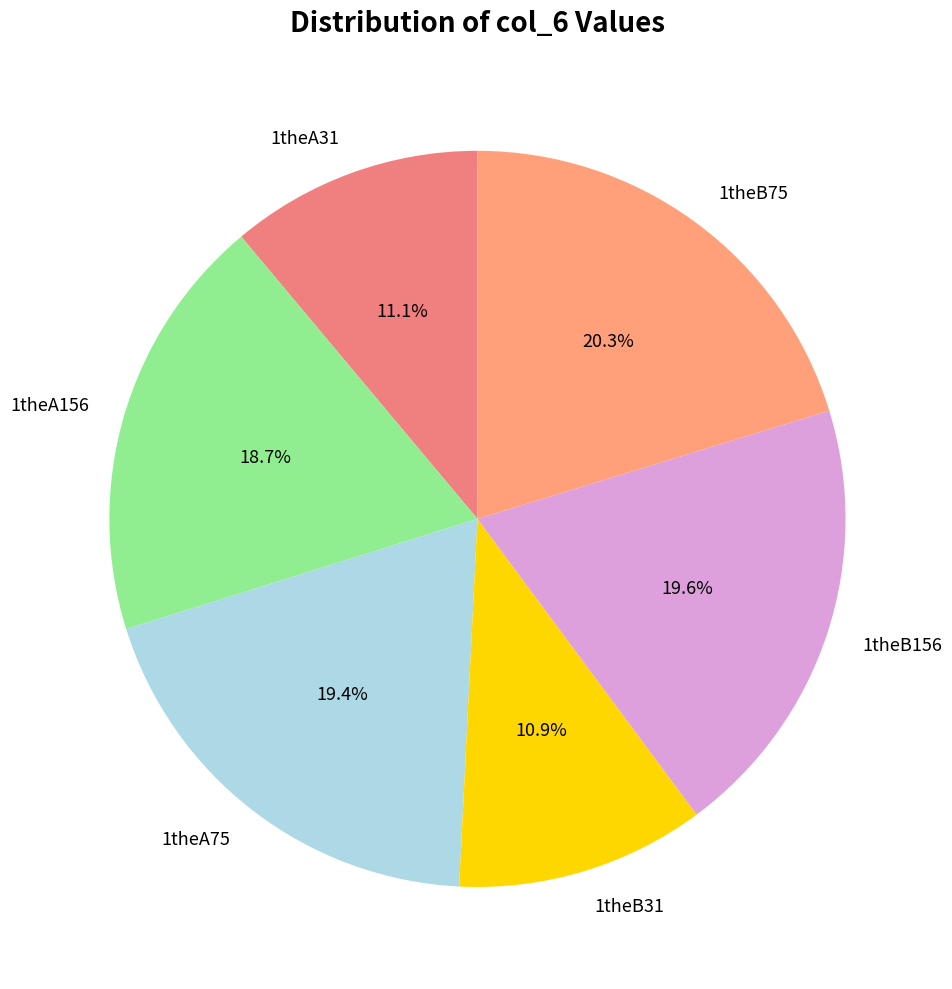

Is there any slice that represents more than half of the pie?

No